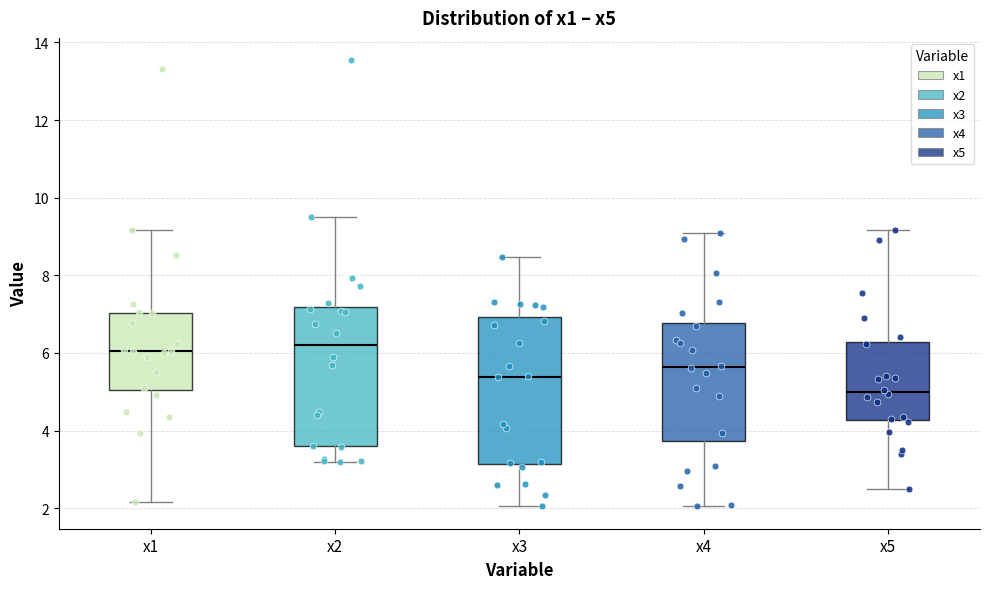

Reading left to right, read every box against the y-axis: the position of its median line, the range the box covers, and the ends of its whiskers. The values are not printed on the chart, so give them approximately, as read against the axis.

x1: median 6.0, box 5.0 to 7.0, whiskers 2.2 to 9.2
x2: median 6.2, box 3.6 to 7.2, whiskers 3.2 to 9.4
x3: median 5.4, box 3.2 to 7.0, whiskers 2.0 to 8.4
x4: median 5.6, box 3.8 to 6.8, whiskers 2.0 to 9.0
x5: median 5.0, box 4.2 to 6.2, whiskers 2.4 to 9.2